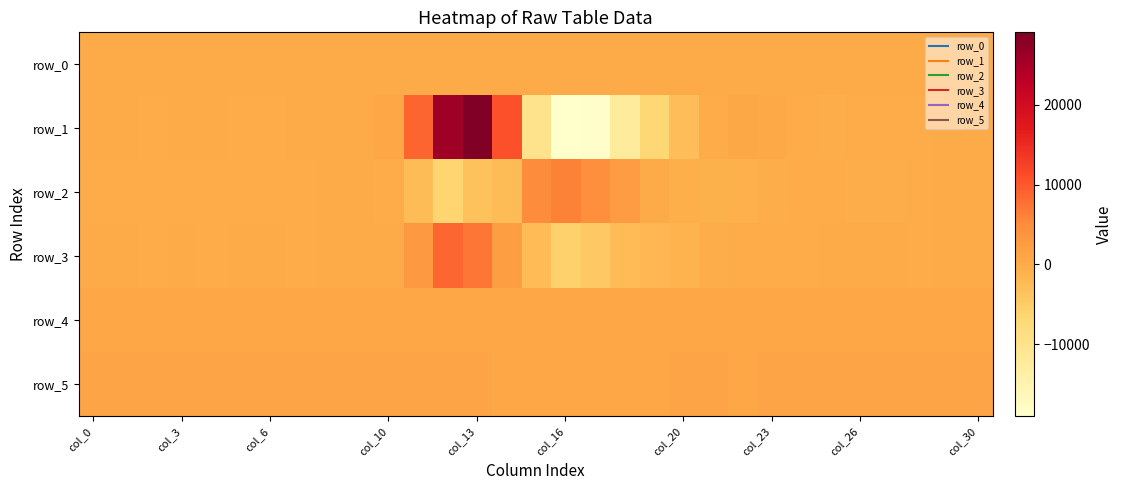

What is the average value of the row_4 series?

831.7